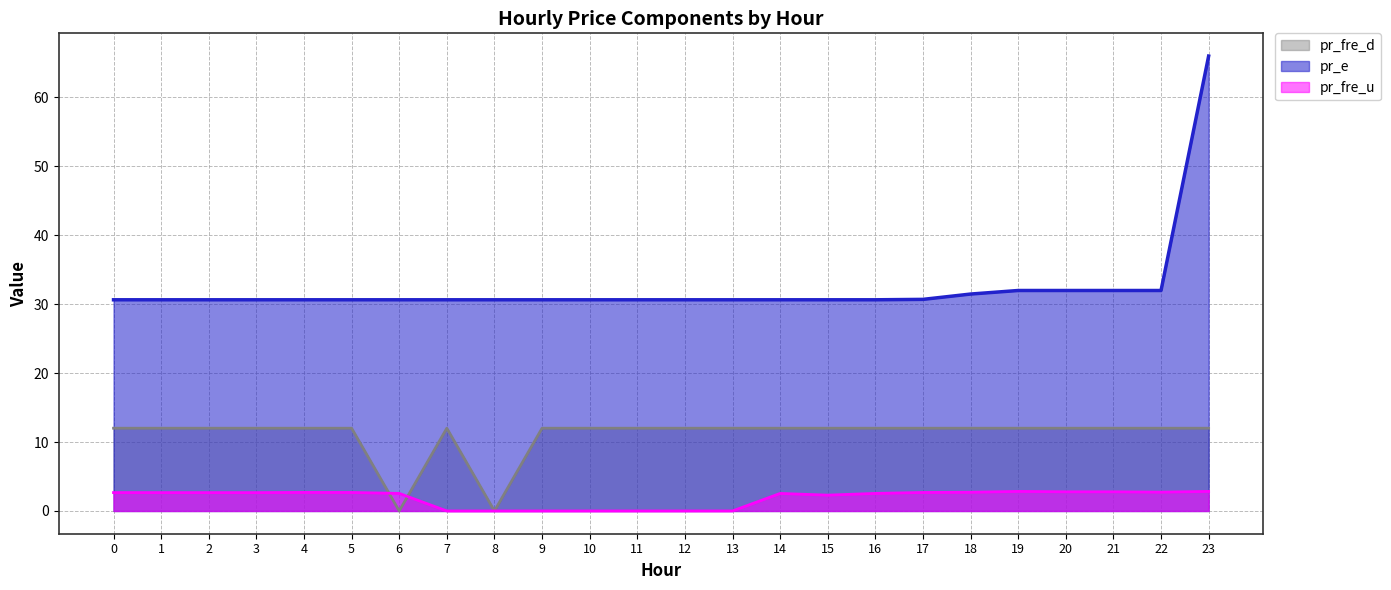

Is it true that pr_e equals 20.9 at 2?

False